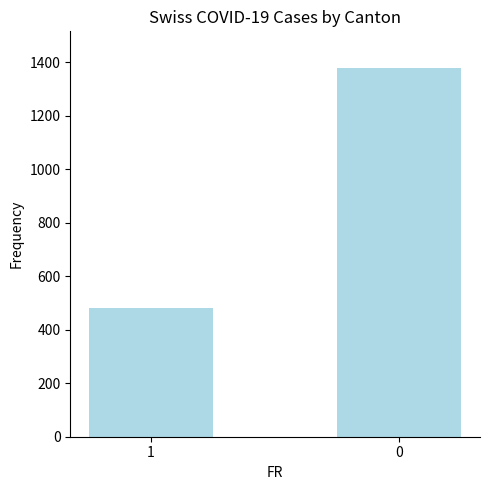

What is the greatest value displayed?

1377